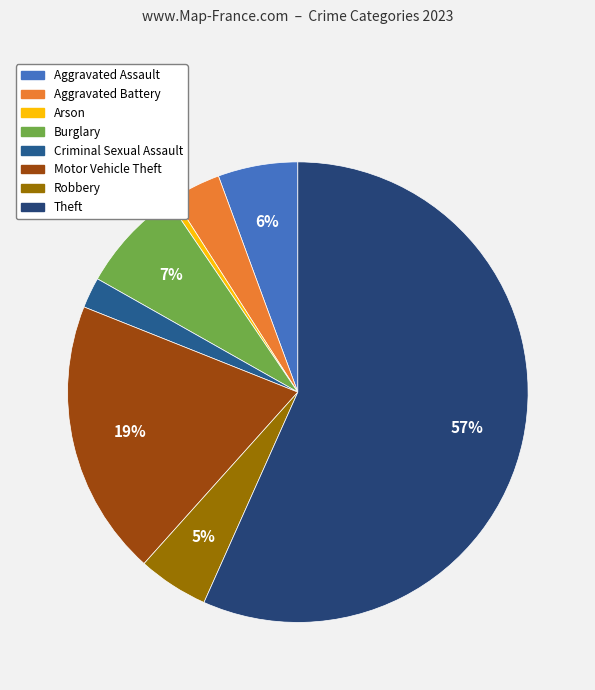

To the nearest percent, what is the combined percentage of Aggravated Battery and Burglary?

11%